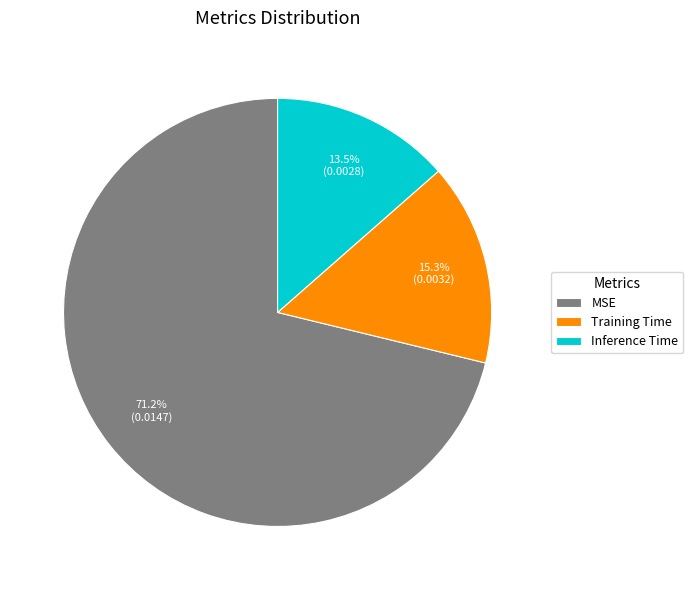

What is the total percentage of Training Time and MSE?

86.5%